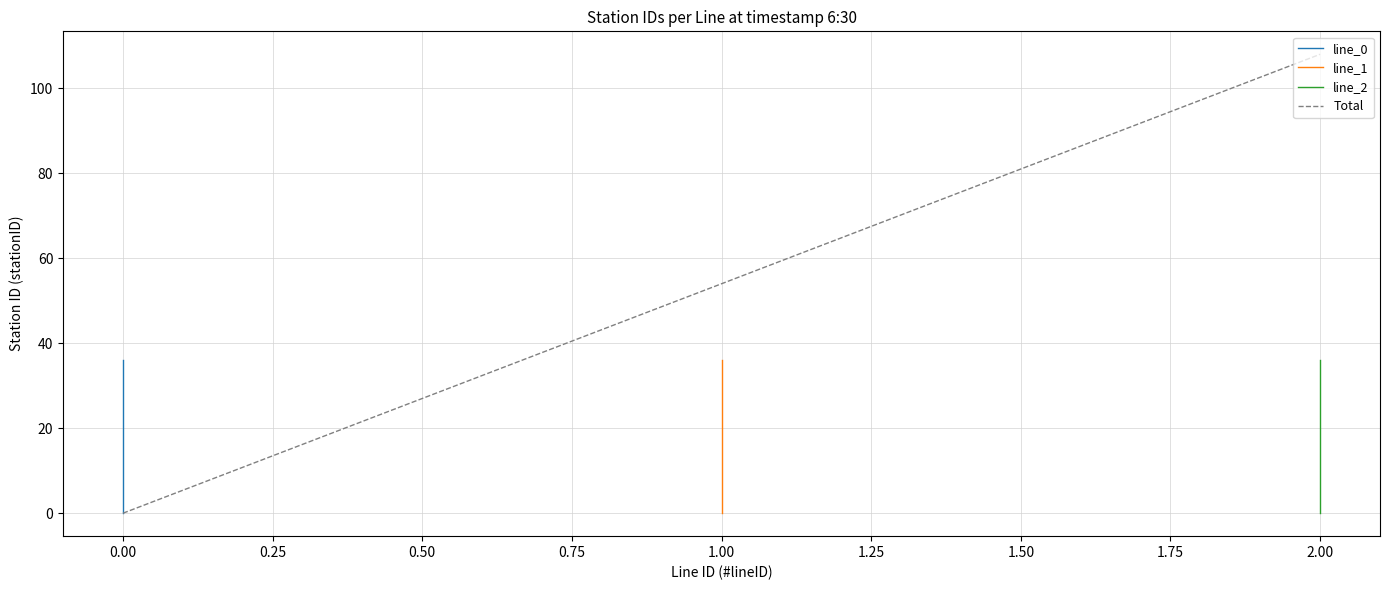

What are all the series names shown in the legend?

line_0, line_1, line_2, Total